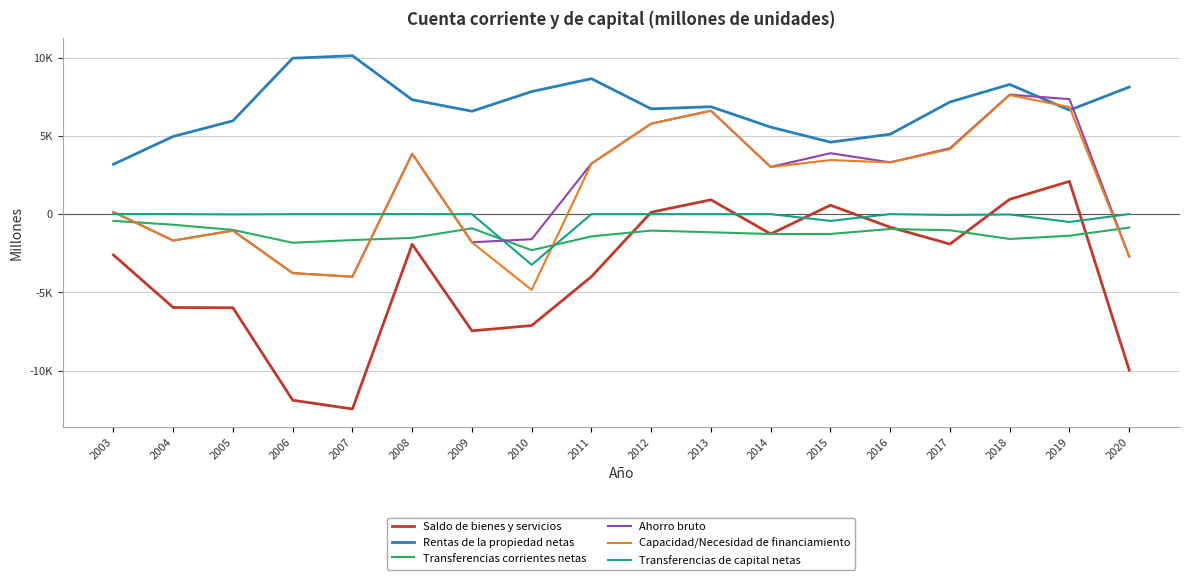

What is the lowest value of the Rentas de la propiedad netas series?

3179